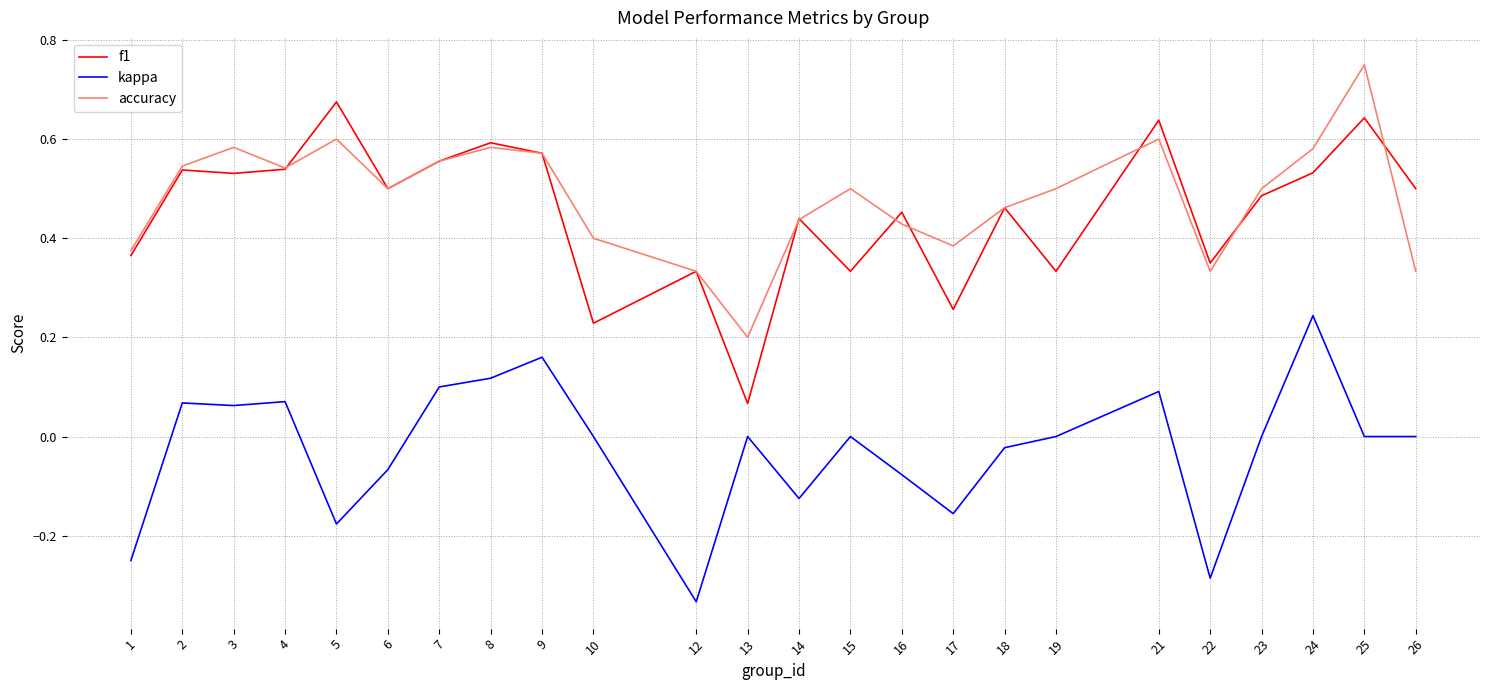

True or false: f1 and kappa cross at least once.

False